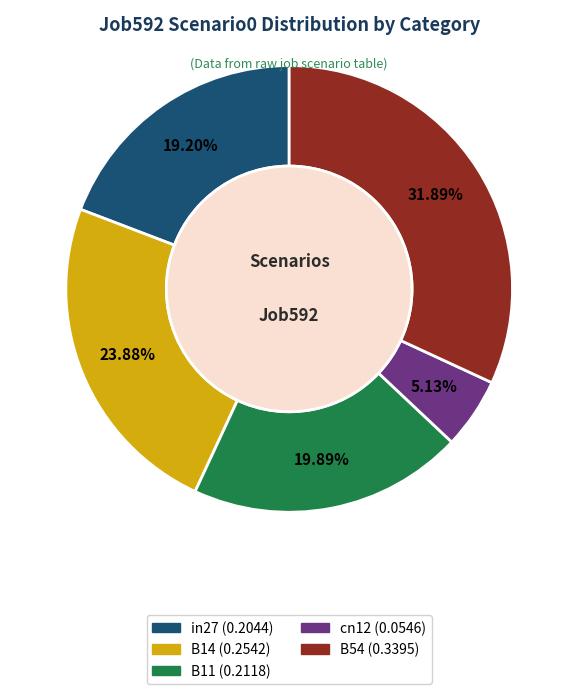

Between cn12 and B54, which is larger?

B54